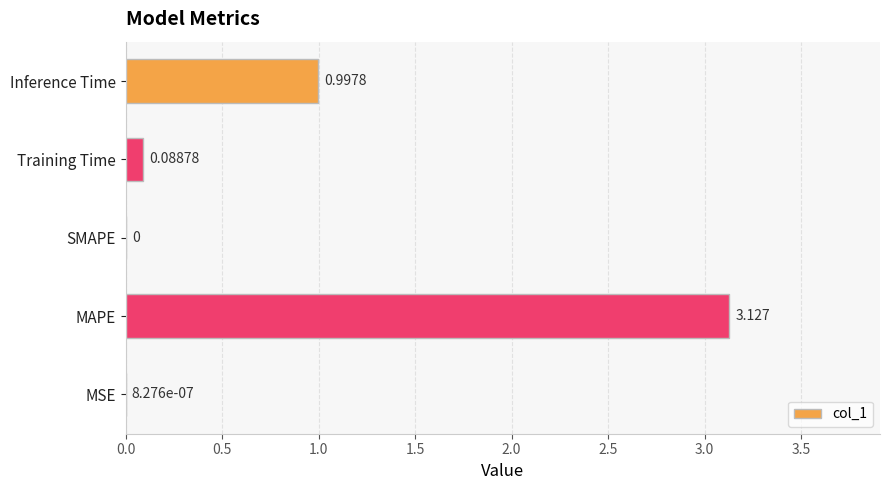

Which category has the highest value across all series?

MAPE